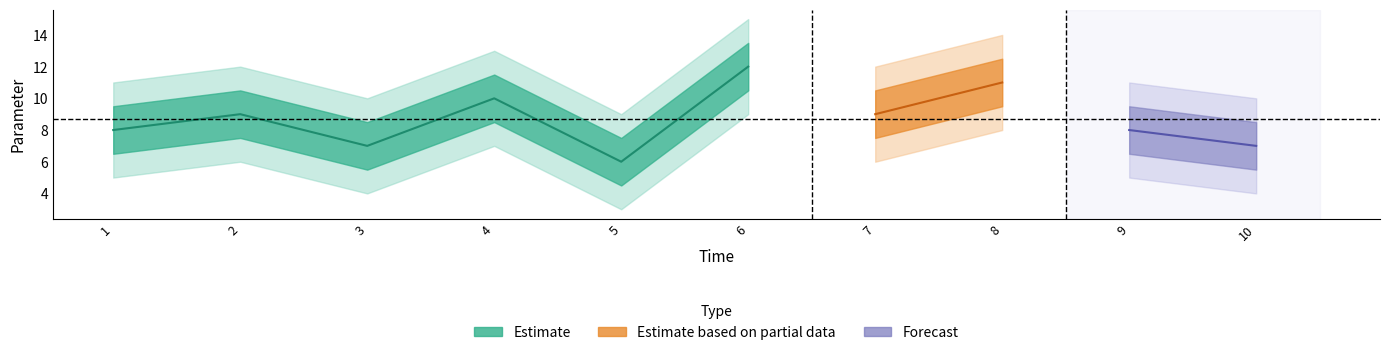

Is it true that the value at 9 is 12?

False